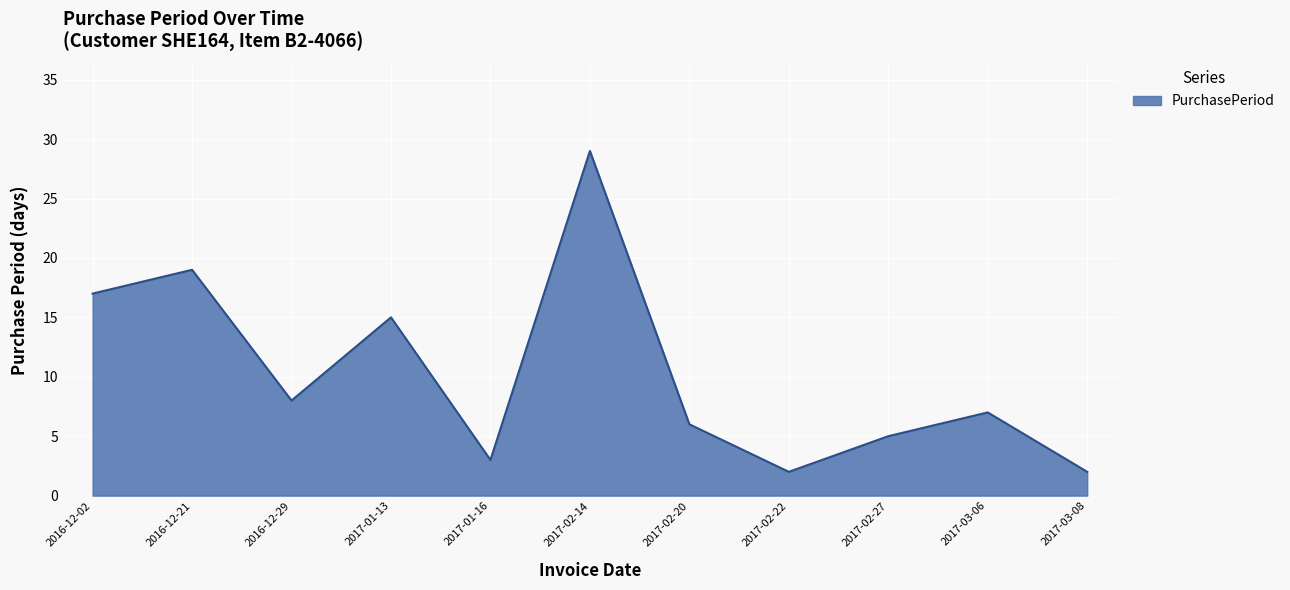

What is the maximum value shown in the chart?

29